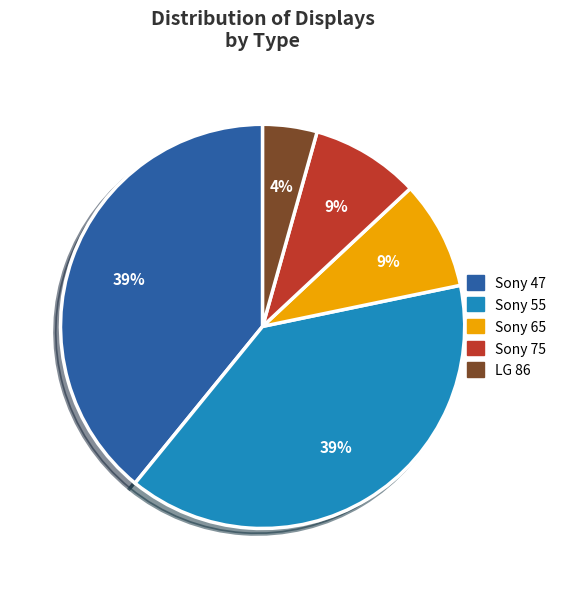

Is the sum of Sony 65 and LG 86 greater than half?

No